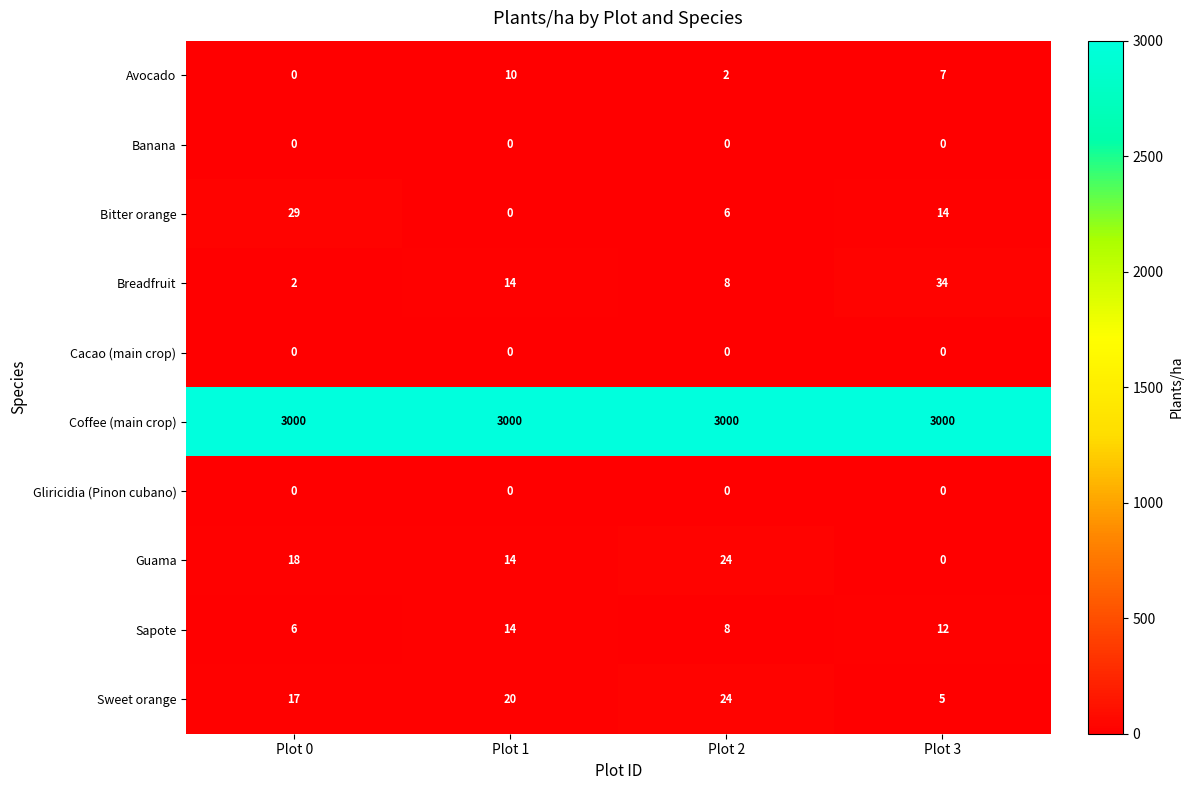

Which series has the largest total across all categories?

Coffee (main crop)